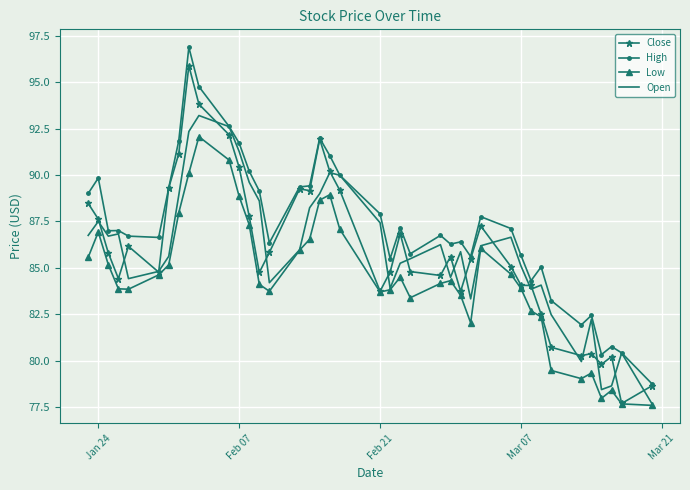

True or false: Low and High cross at least once.

False